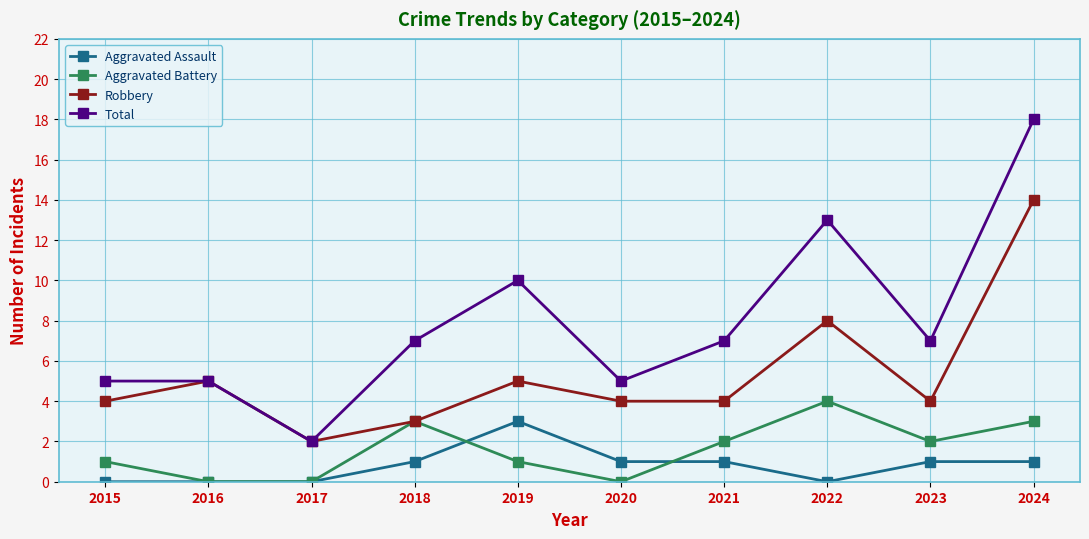

True or false: Aggravated Assault has more than 0 points higher than both neighbors.

True